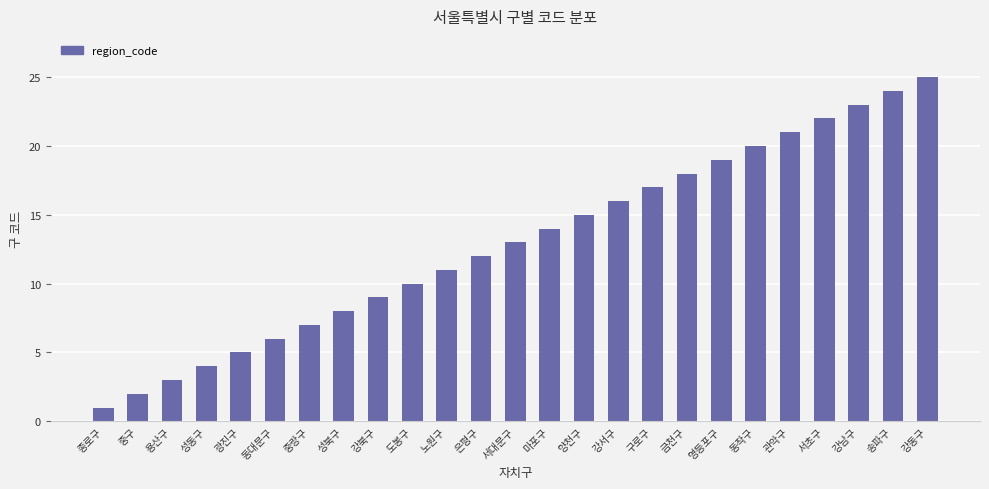

The value at 강남구 is 16. True or false?

False